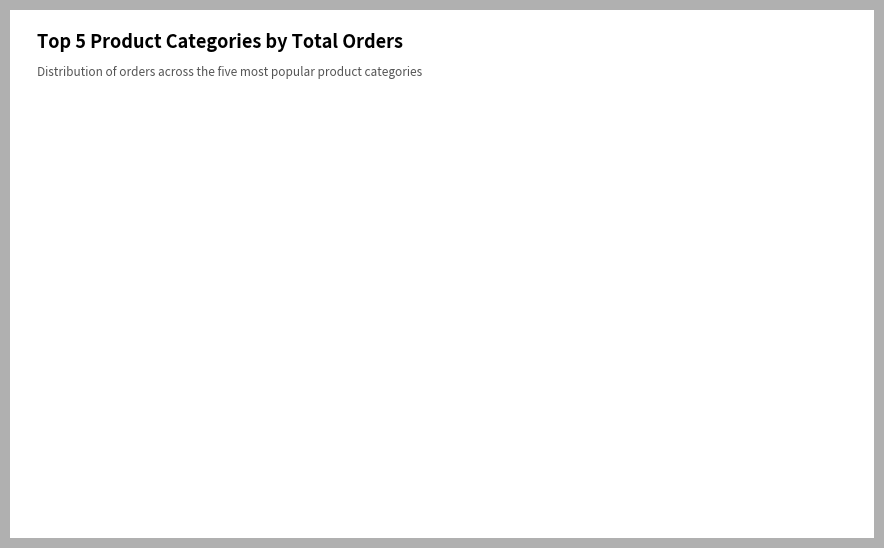

How many slices are in this pie chart?

5